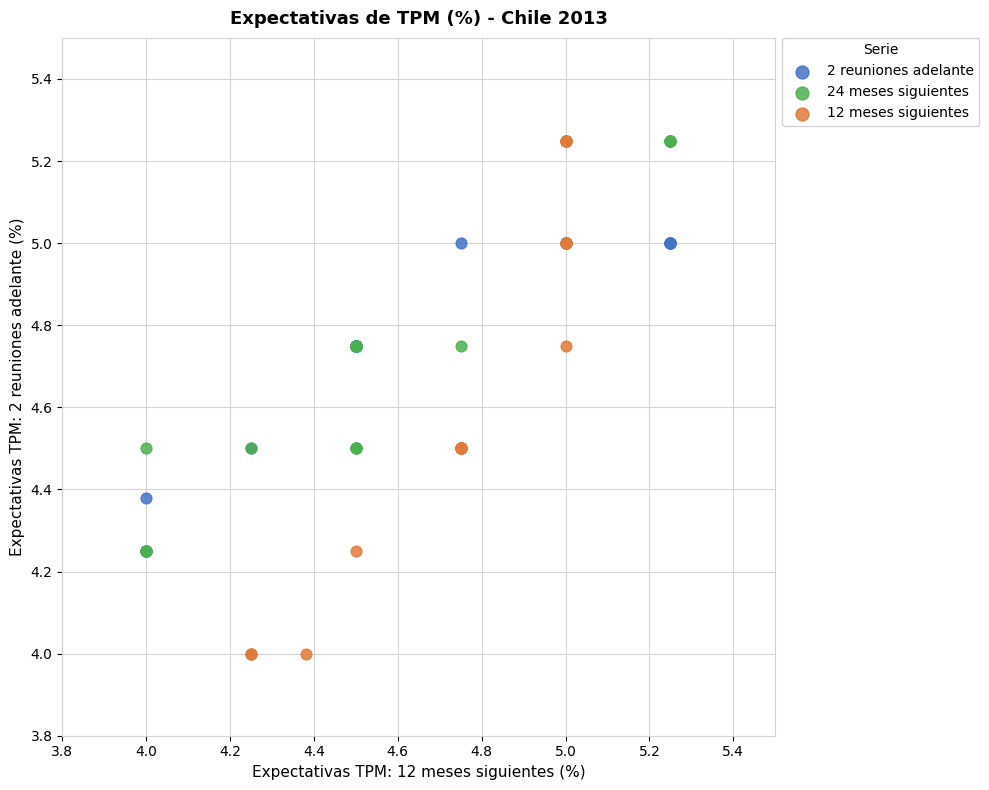

Which series contains the lowest Y value?

12 meses siguientes